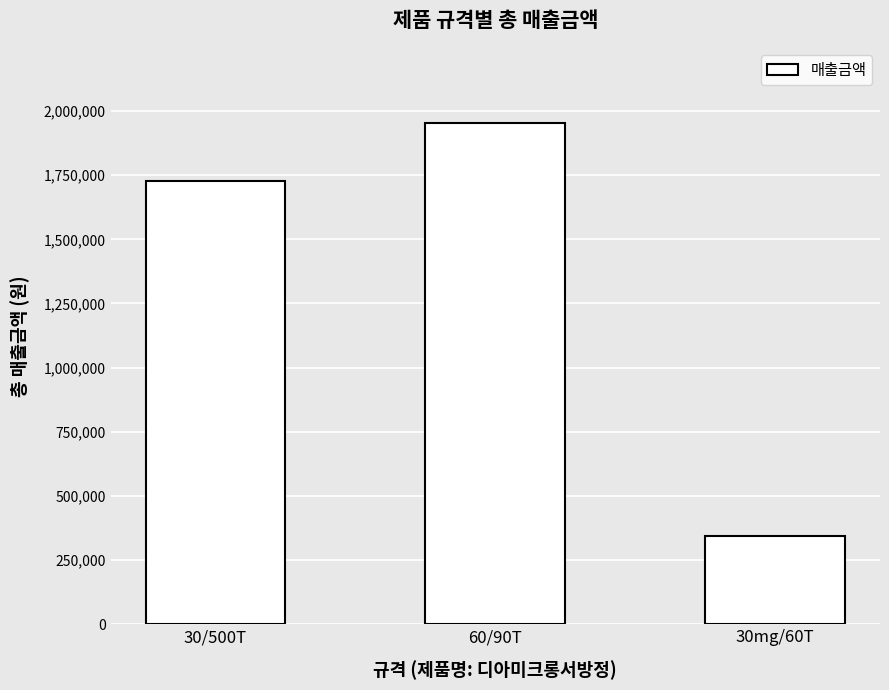

List the labels in order of value, smallest first.

30mg/60T, 30/500T, 60/90T